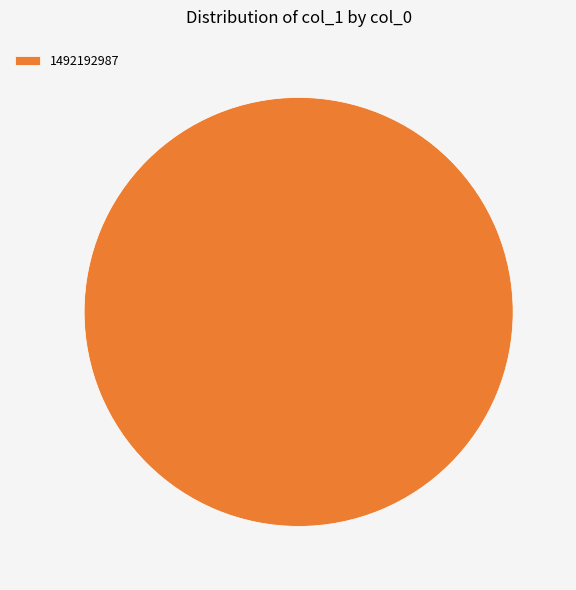

Rank the categories by value from highest to lowest.

1492192987